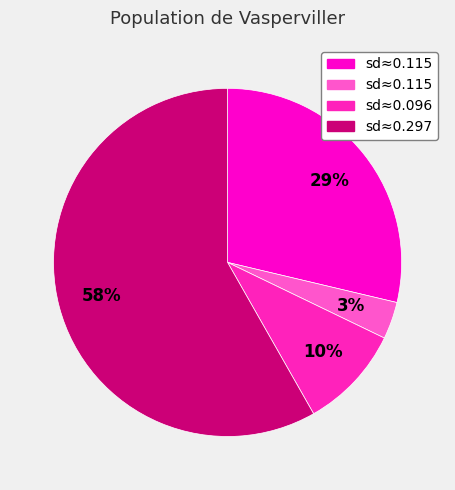

How many slices are in this pie chart?

4